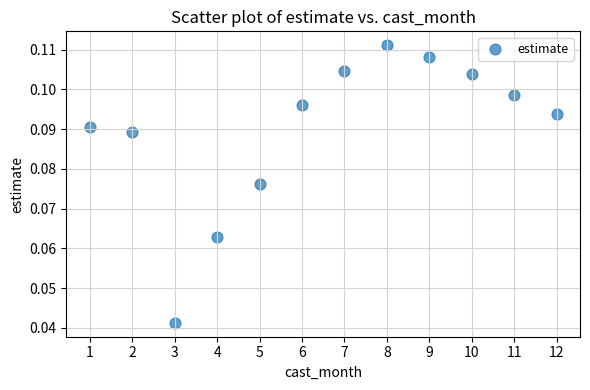

What is the average X value?

6.5